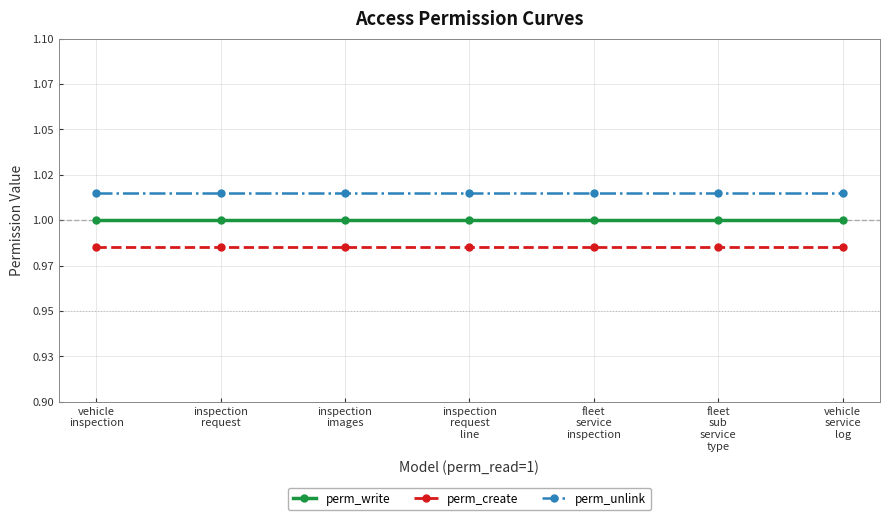

What is the maximum value for perm_unlink?

1.0